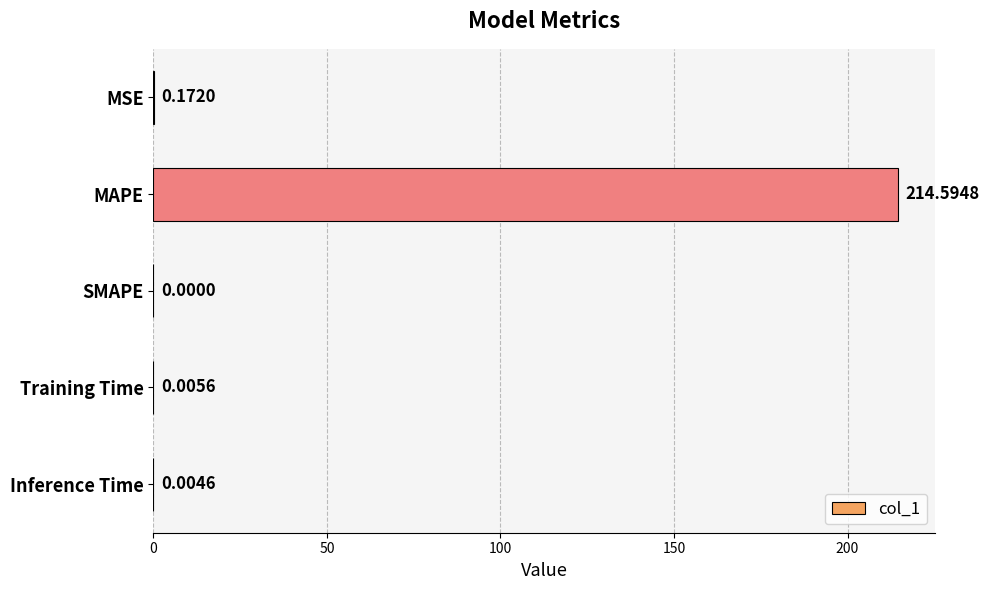

Does the chart contain stacked bars?

No